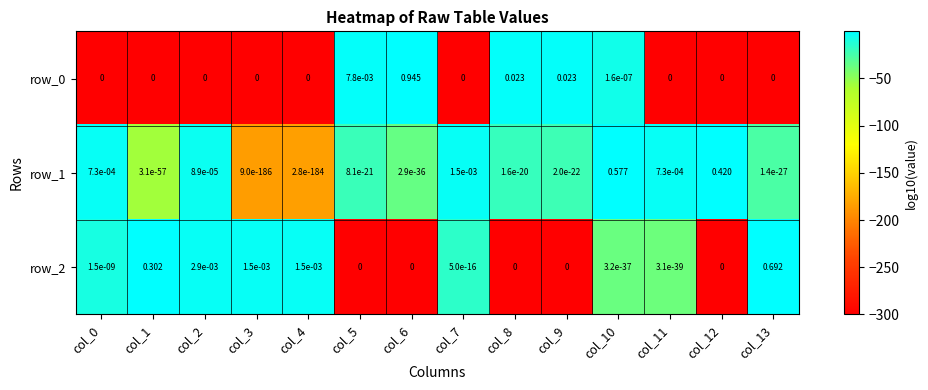

List the series in order of their peak value, lowest first.

row_1, row_2, row_0